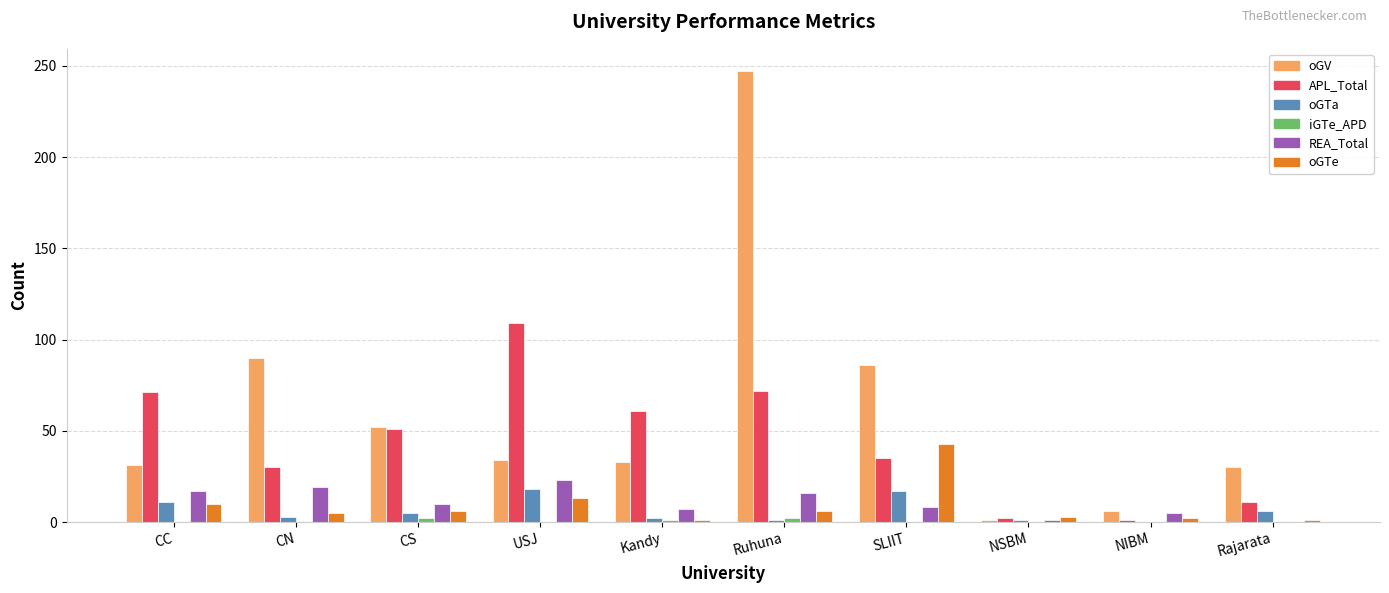

Does the chart contain stacked bars?

No